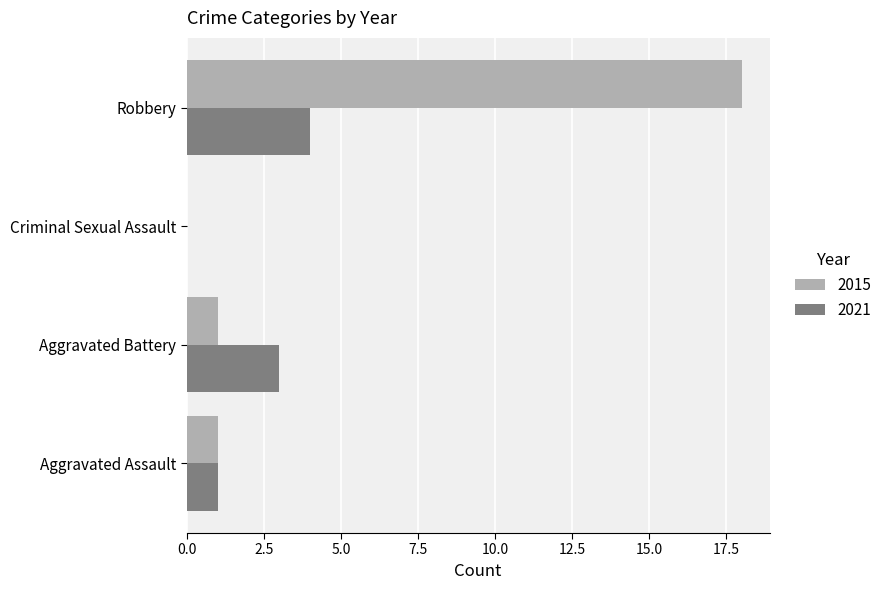

Is it true that 2021 equals -2 at Criminal Sexual Assault?

False